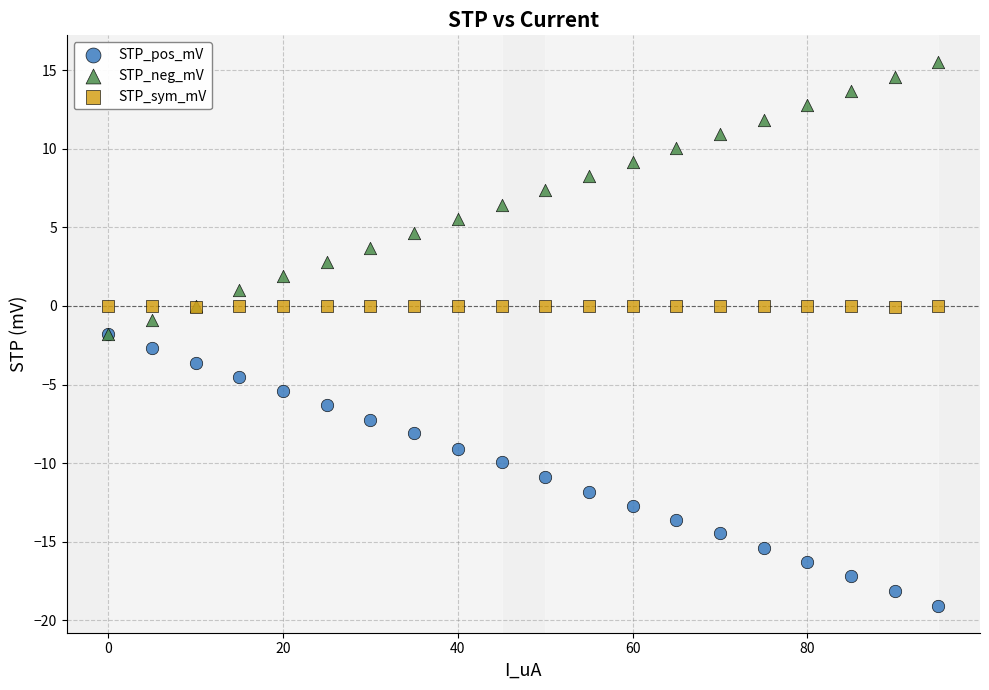

What are all the series names shown in the legend?

STP_pos_mV, STP_neg_mV, STP_sym_mV